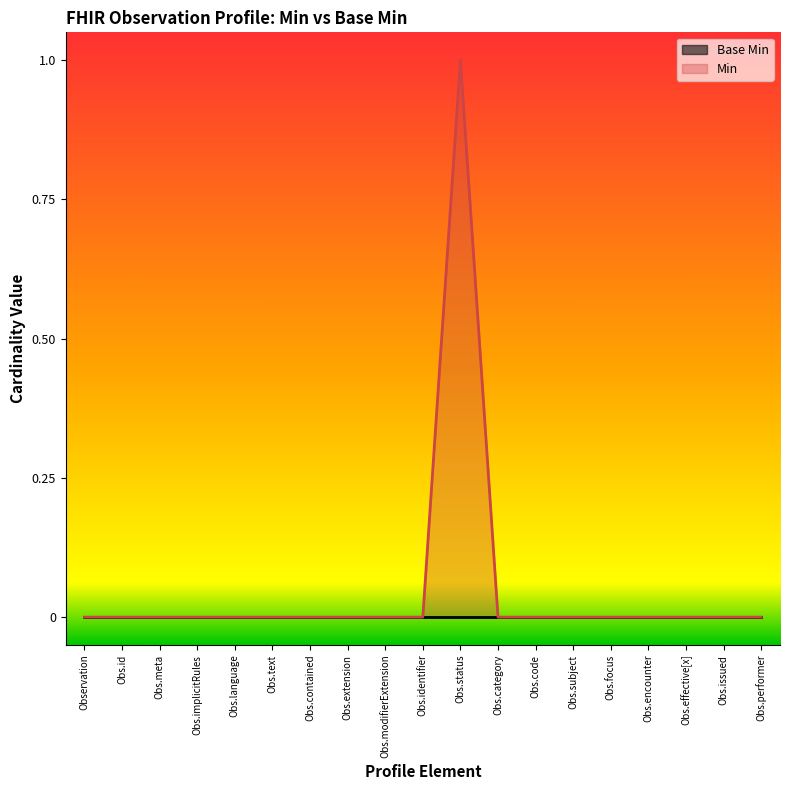

What position from the left is Obs.contained?

7